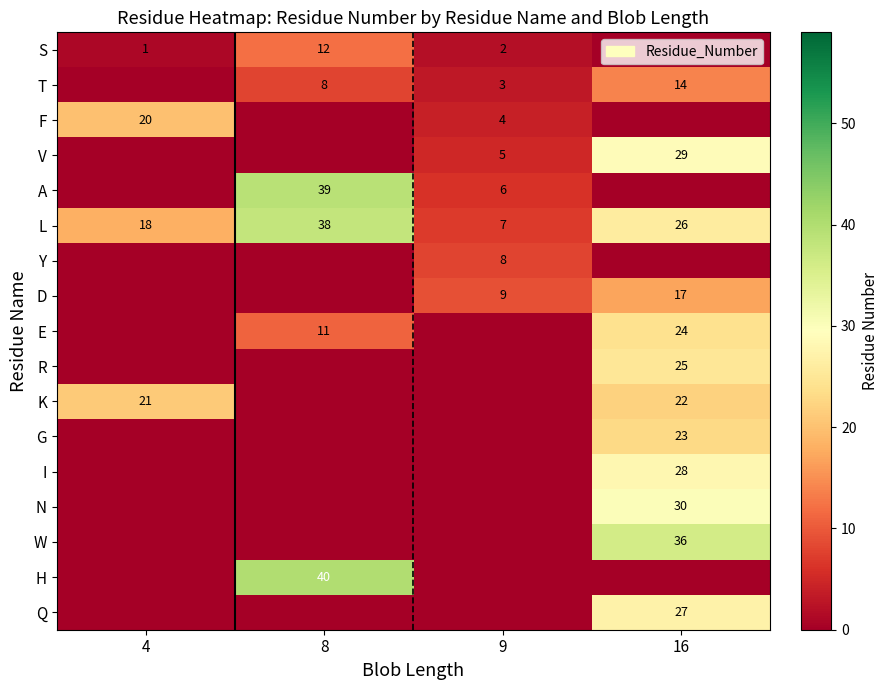

The L series shows 50 at 8. True or false?

False